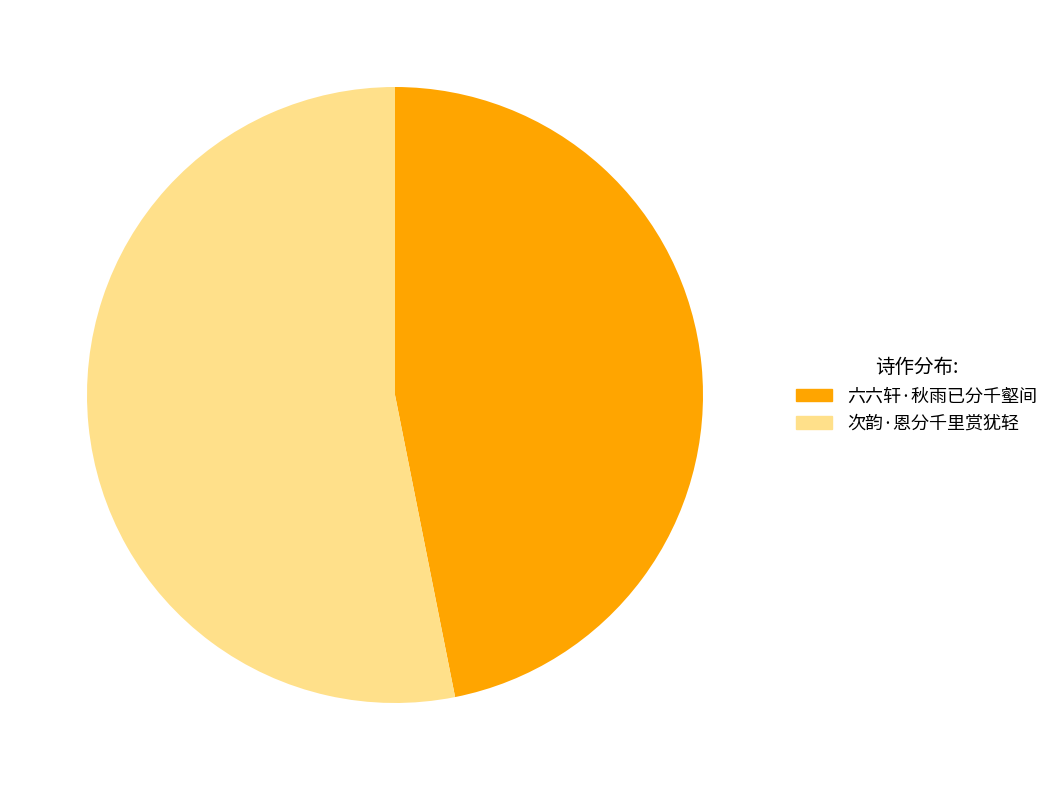

Rank the categories by value from lowest to highest.

六六轩·秋雨已分千壑间, 次韵·恩分千里赏犹轻